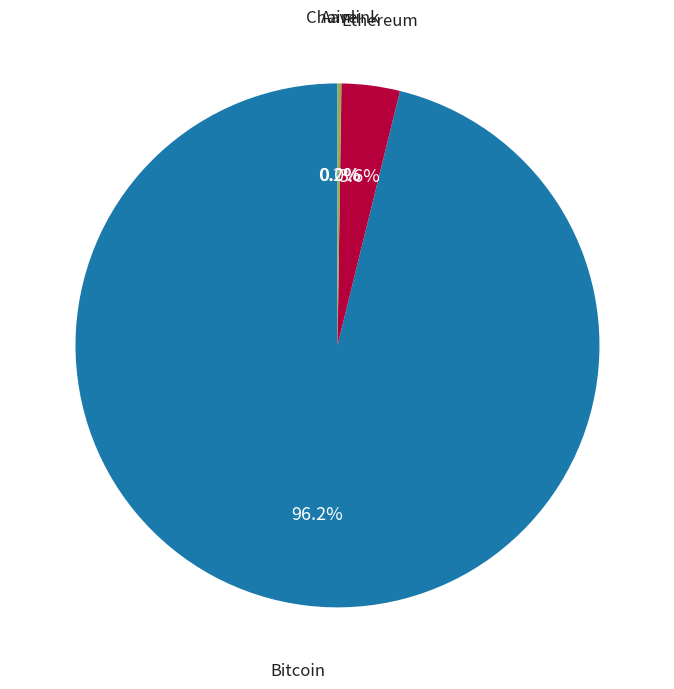

Does any single category account for the majority?

Yes